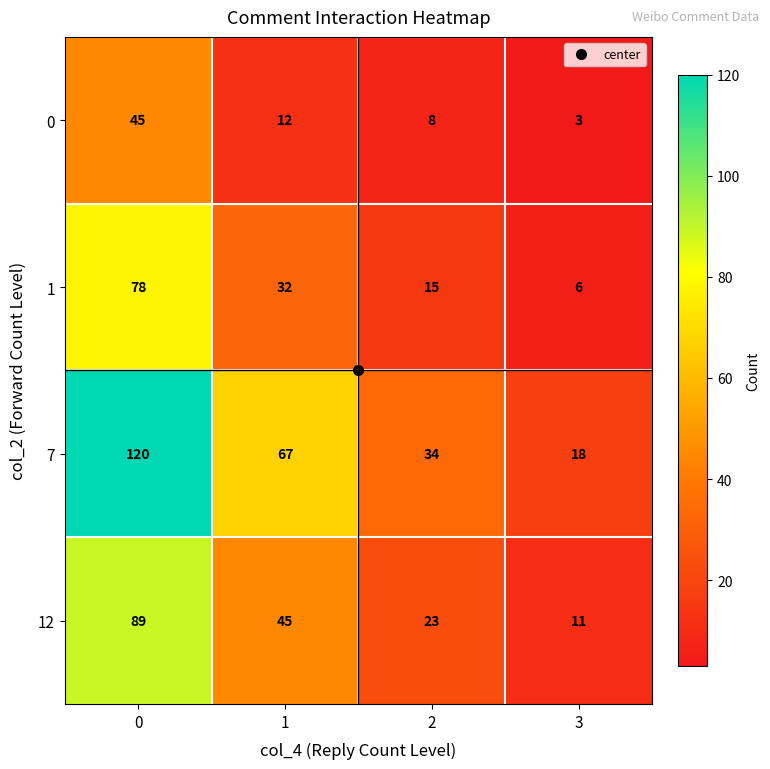

The value of 7 at 2 is 34. True or false?

True